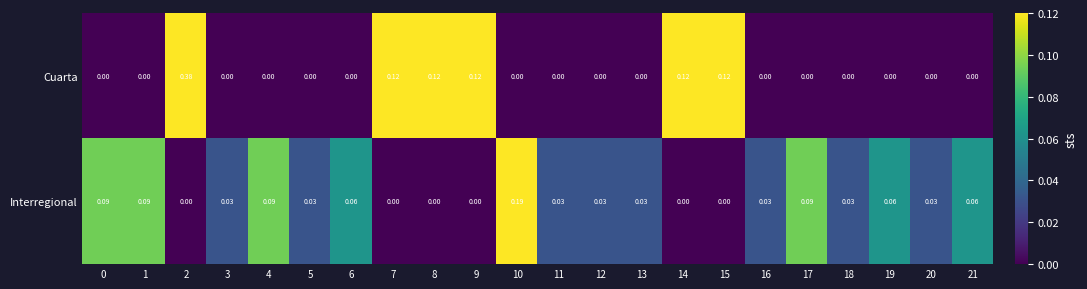

At 12, list the series in order from smallest to largest.

Cuarta, Interregional